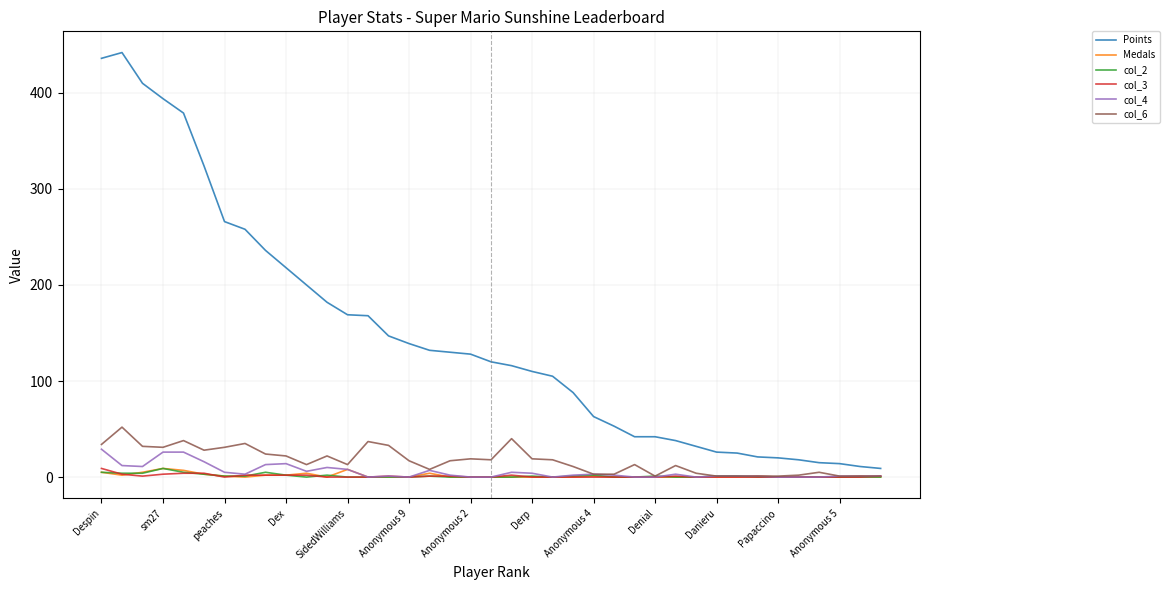

Which series has the widest spread of values?

Points